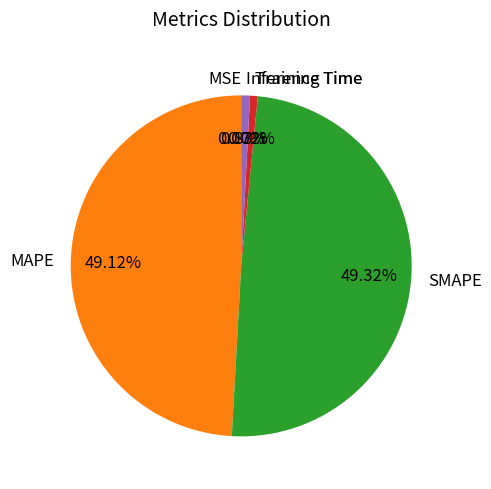

Is Training Time the majority of the pie?

No